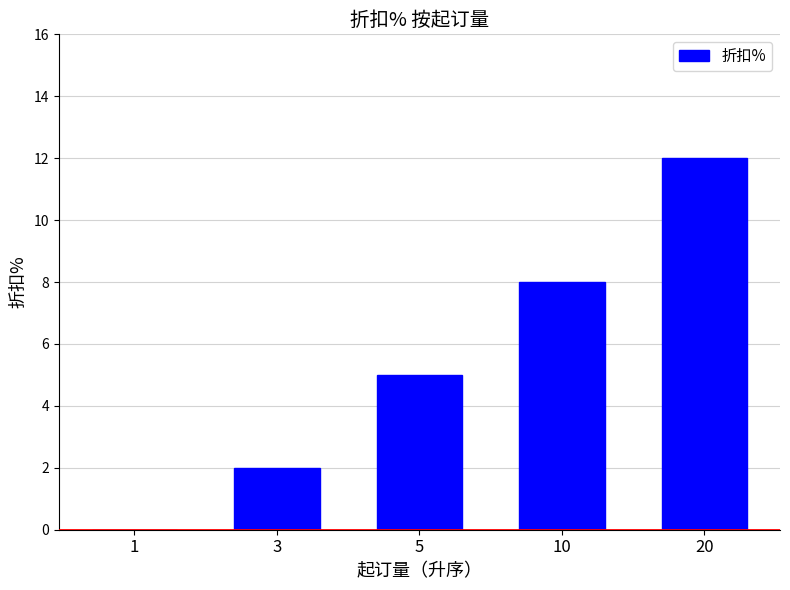

The chart shows a value of 2 at 3. True or false?

True